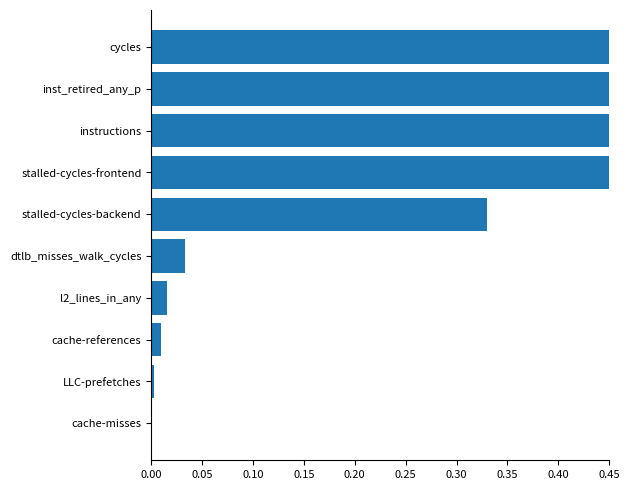

What is the sum of all values?

3.8